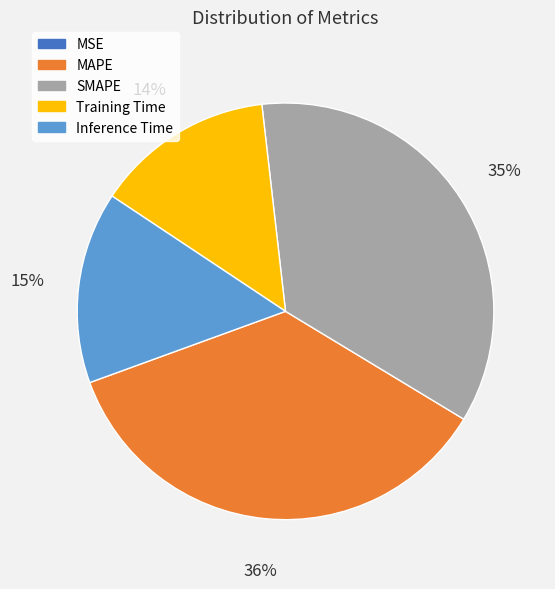

What percentage is the SMAPE slice, to the nearest percent?

35%